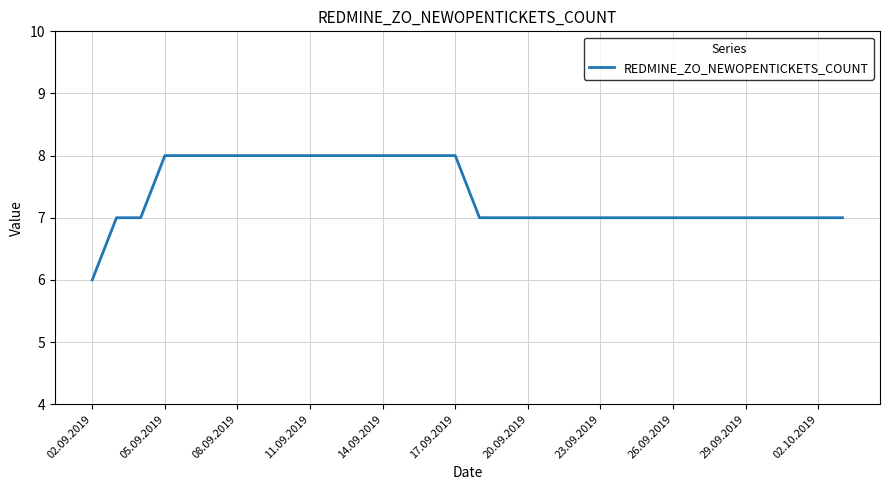

What is the smallest value displayed?

6